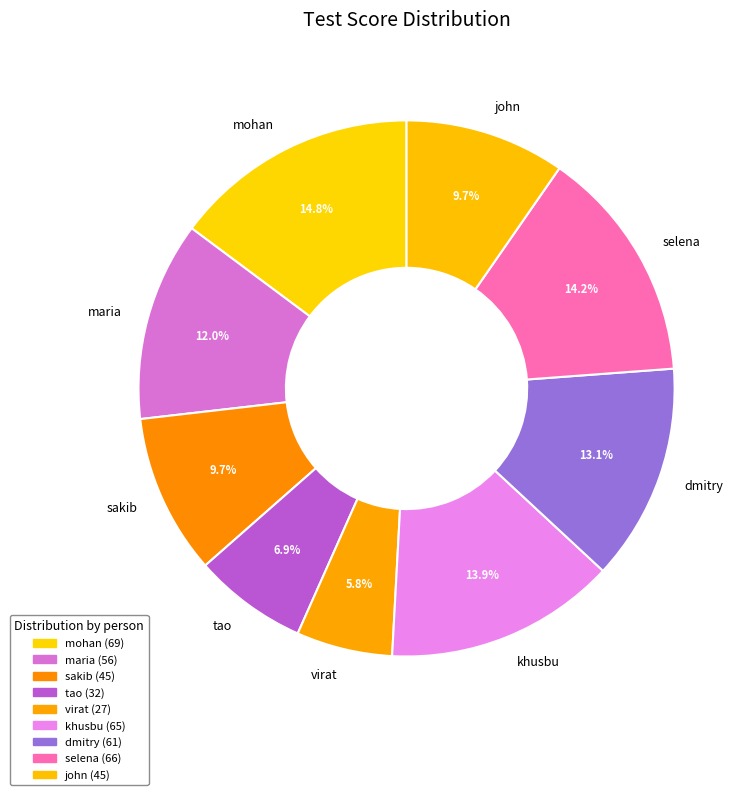

Which slice is the smallest?

virat